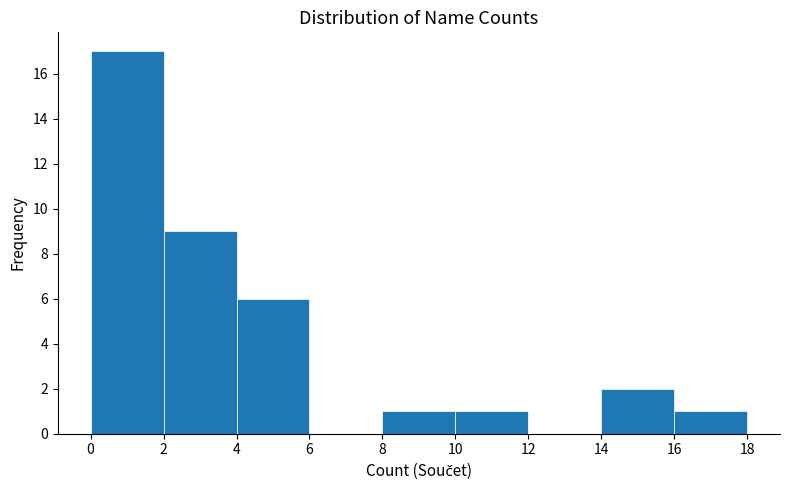

Reading left to right, list every bar in this chart as the range it spans on the x-axis followed by its height. The values are not printed on the chart, so give them approximately, as read against the axis.

0 to 2: 17
2 to 4: 9
4 to 6: 6
6 to 8: 0
8 to 10: 1
10 to 12: 1
12 to 14: 0
14 to 16: 2
16 to 18: 1